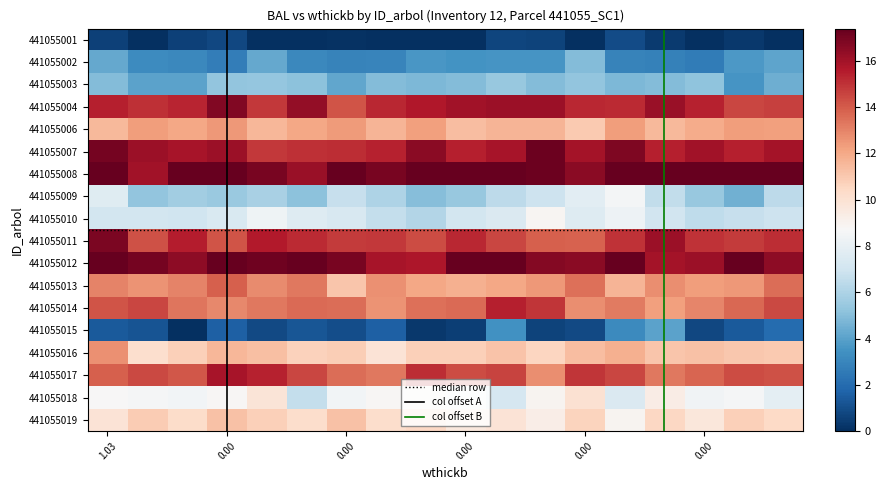

What is the average value of the 441055012 series?

16.8